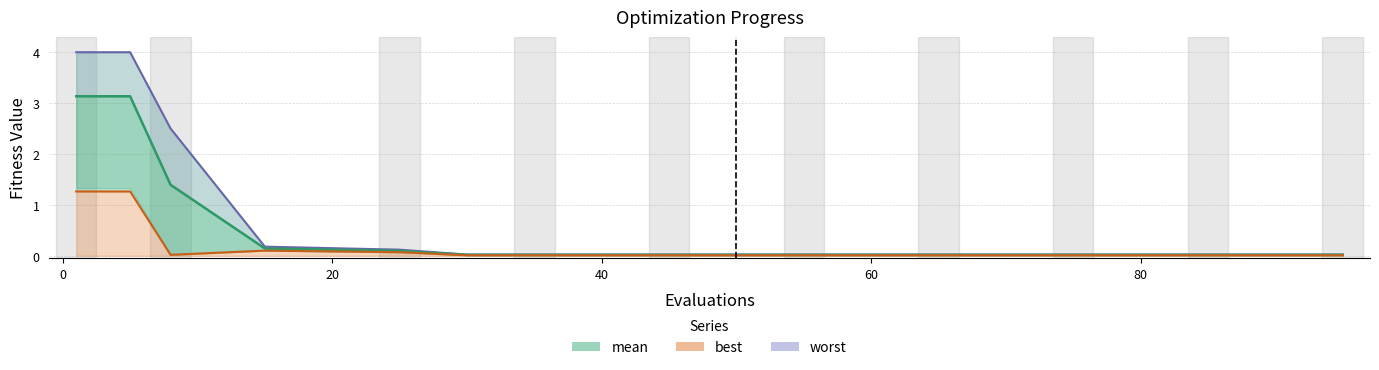

At how many categories does at least one series exceed 3?

2